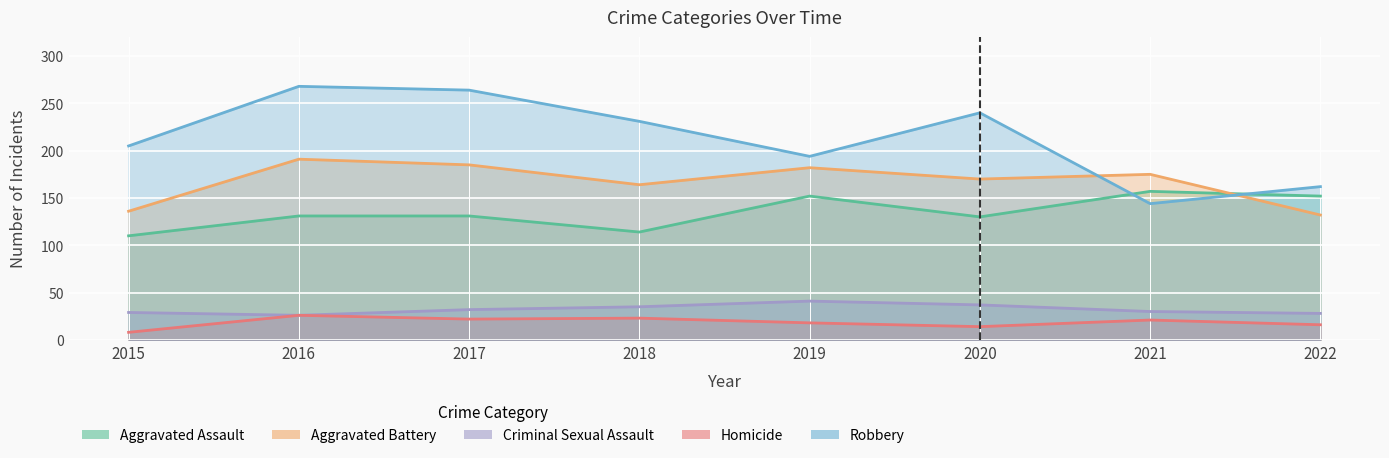

What is the approximate value of Robbery at 2021?

144